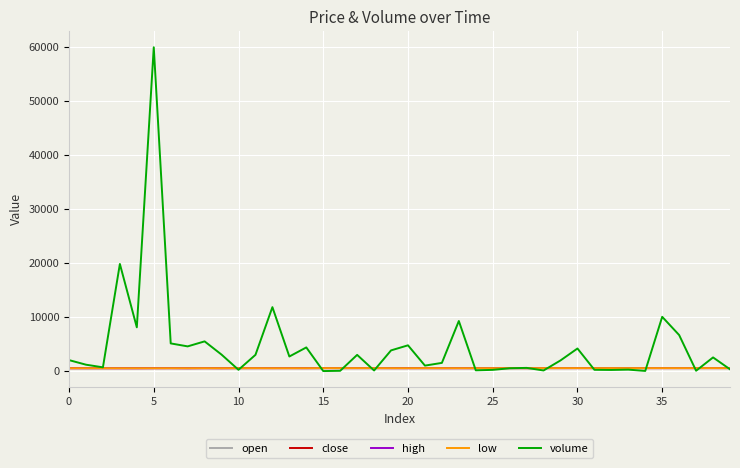

Which series has the largest total across all categories?

volume